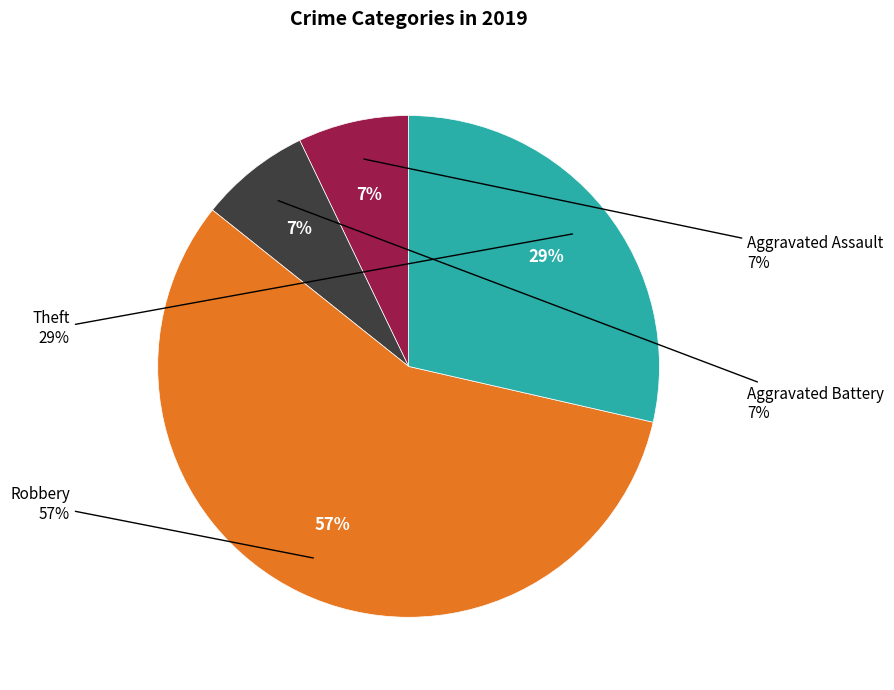

To the nearest percent, what is the difference between the Aggravated Battery and Theft slice percentages?

21%